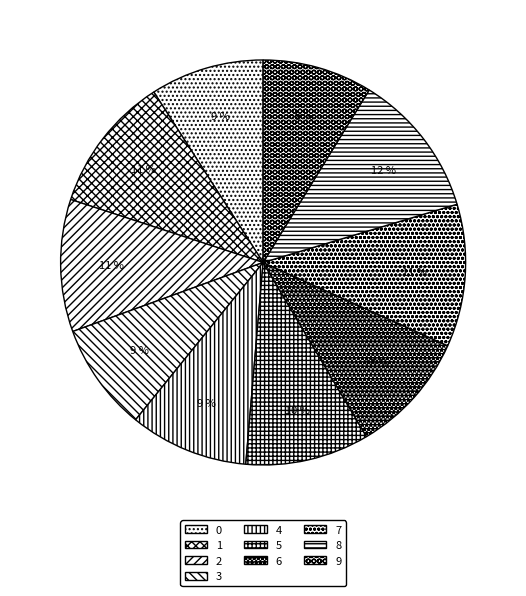

Which category has the smallest portion of the pie?

3